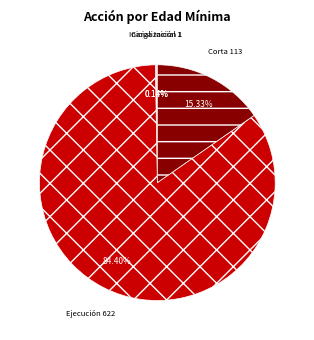

Which slice is the largest?

Ejecución